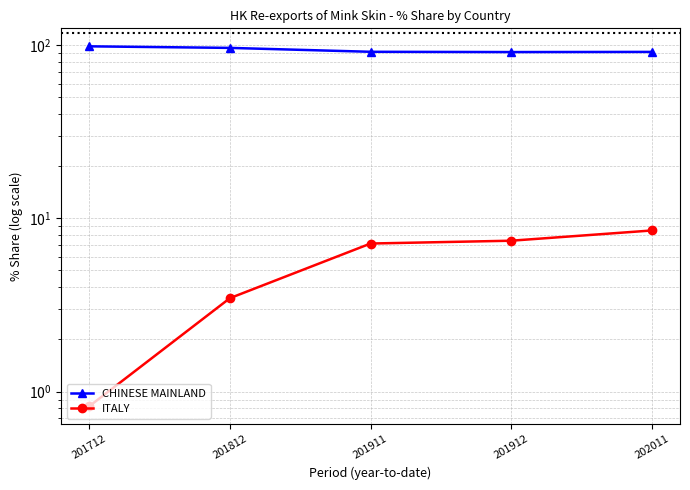

Reading left to right, what are all the values shown in this chart?

CHINESE MAINLAND: 98.4	96.4	91.5	91.2	91.4
ITALY: 0.8	3.5	7.2	7.4	8.5